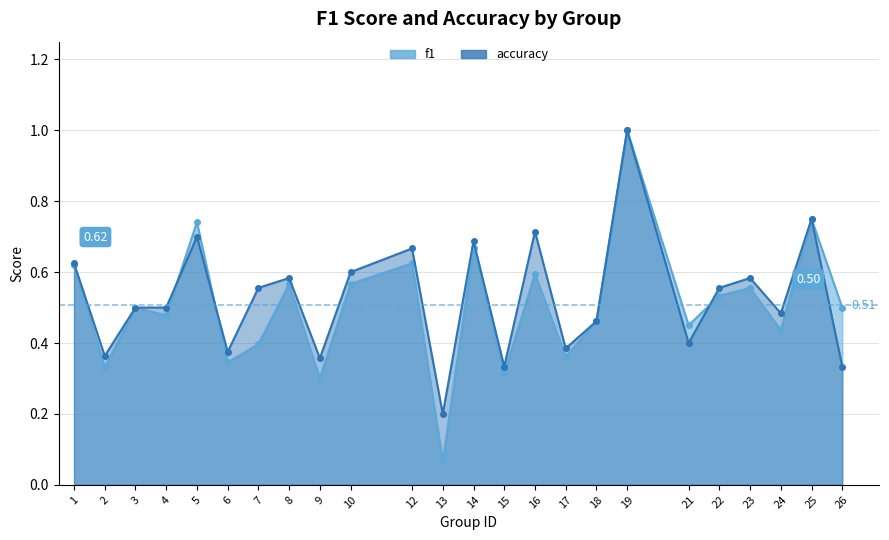

What is the highest value of the accuracy series?

1.0